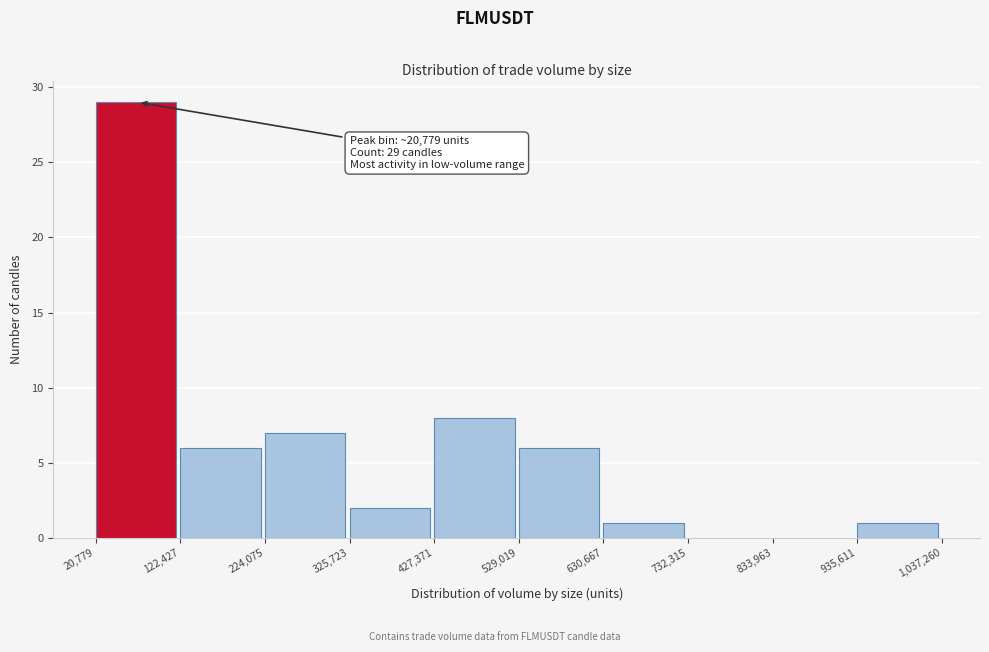

Which range on the x-axis has the tallest bar?

20,779 to 122,427